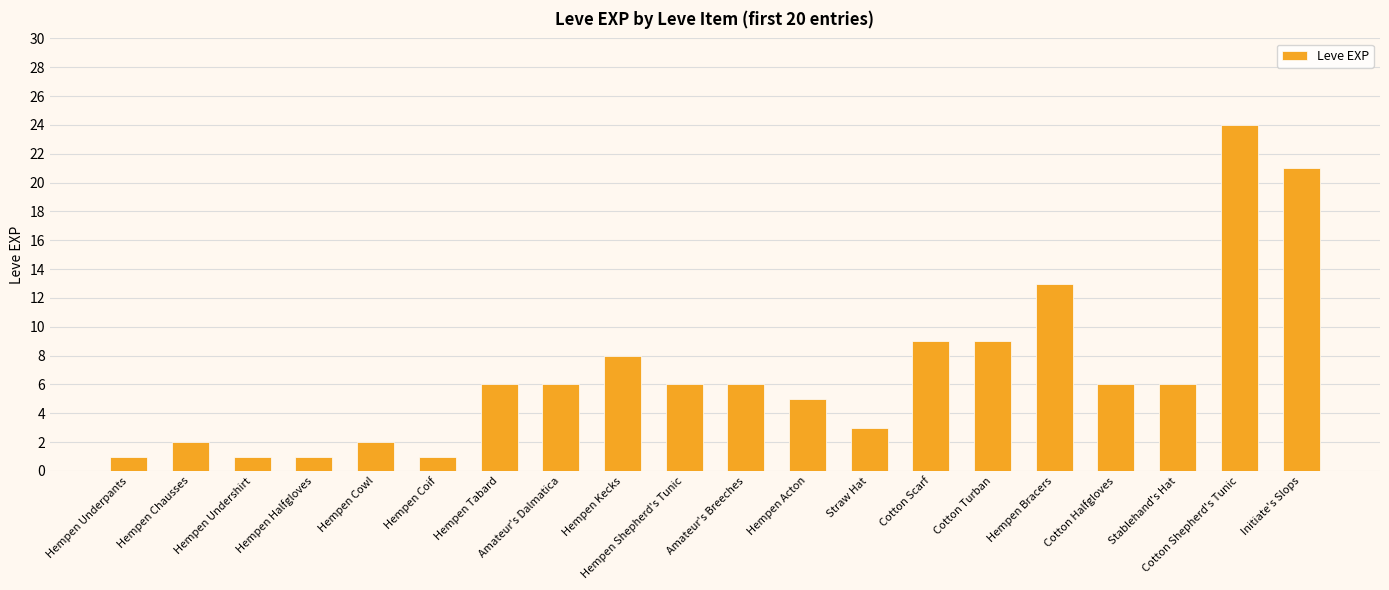

What is the smallest value displayed?

1